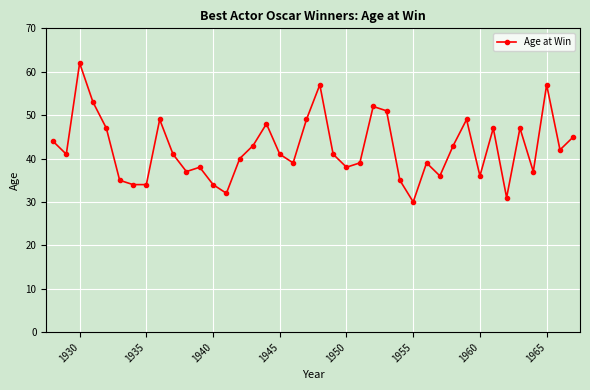

Count the number of data series in this chart.

1